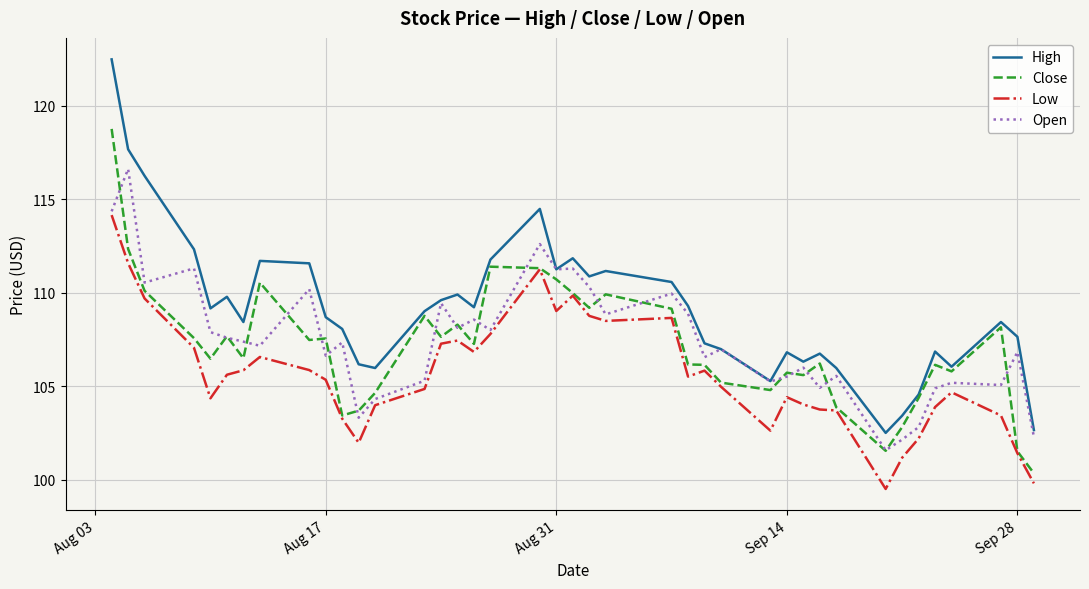

What is the highest value of the Close series?

118.8